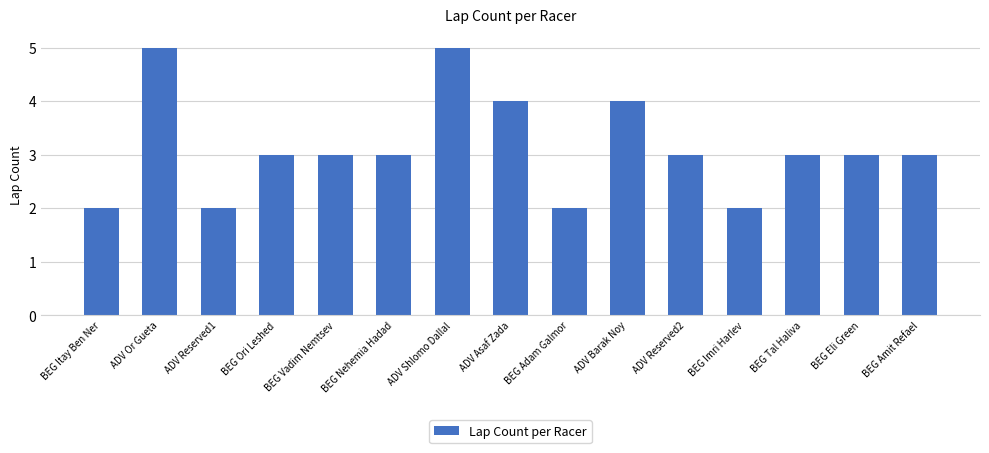

Reading right to left, transcribe all the data shown in this chart.

BEG Amit Refael=3	BEG Eli Green=3	BEG Tal Haliva=3	BEG Imri Harlev=2	ADV Reserved2=3	ADV Barak Noy=4	BEG Adam Galmor=2	ADV Asaf Zada=4	ADV Shlomo Dallal=5	BEG Nehemia Hadad=3	BEG Vadim Nemtsev=3	BEG Ori Leshed=3	ADV Reserved1=2	ADV Or Gueta=5	BEG Itay Ben Ner=2